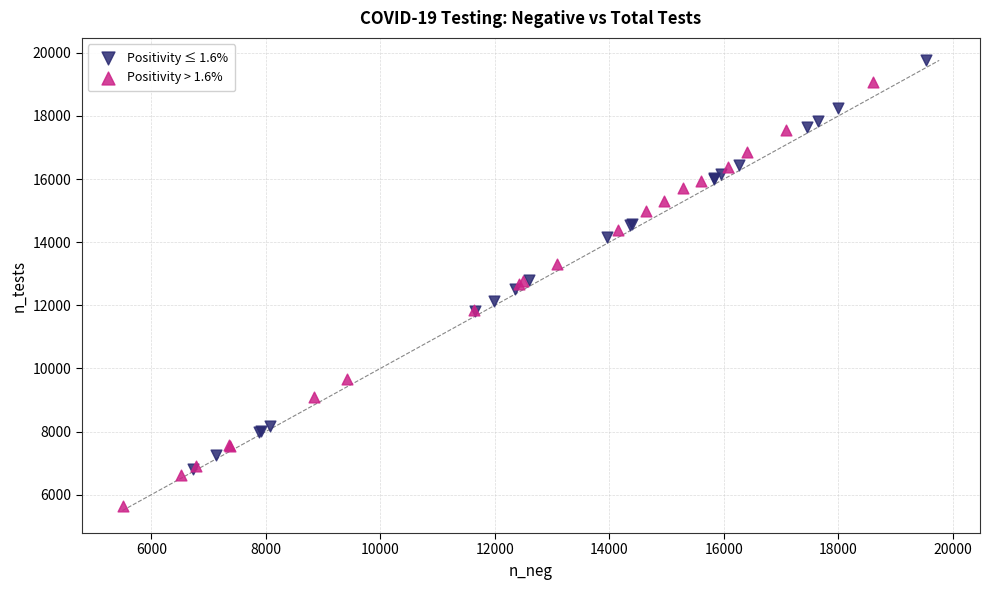

Which series reaches the minimum Y coordinate?

Positivity > 1.6%